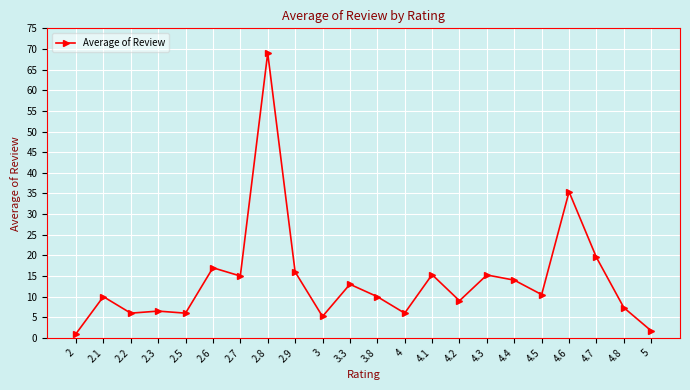

The chart shows a value of 10.0 at 3.8. True or false?

True